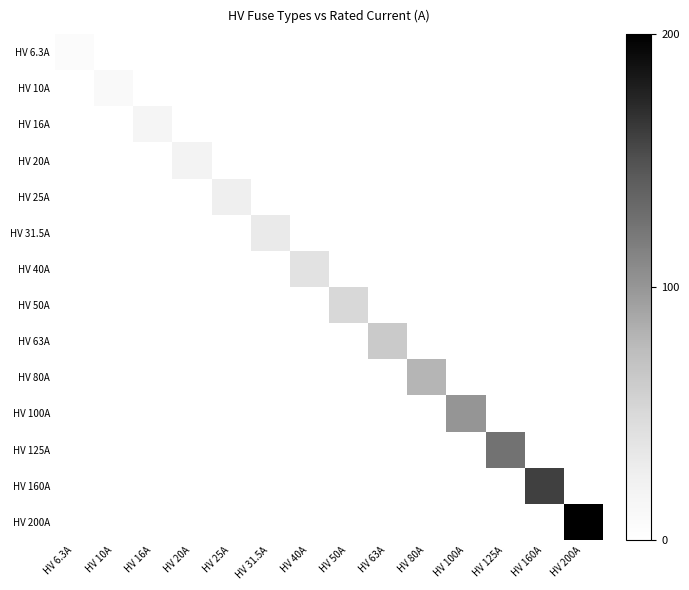

Which series has the largest range (max minus min)?

HV 200A